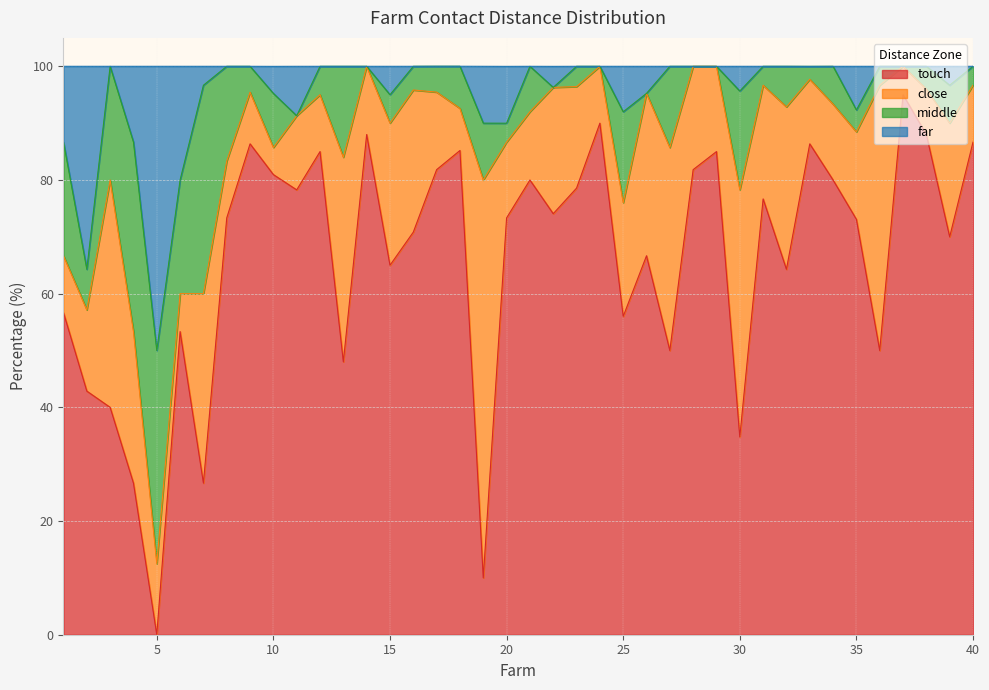

How many values in the far series are below 100?

19